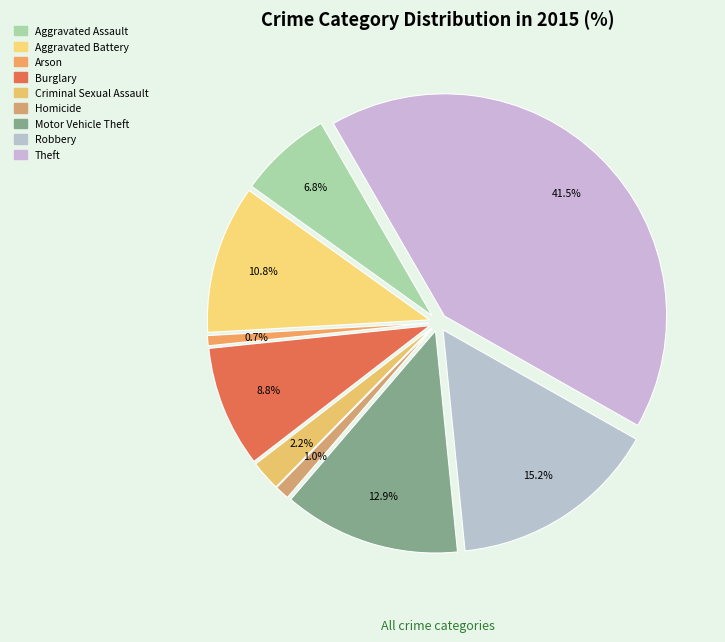

Rank the categories by value from highest to lowest.

Theft, Robbery, Motor Vehicle Theft, Aggravated Battery, Burglary, Aggravated Assault, Criminal Sexual Assault, Homicide, Arson